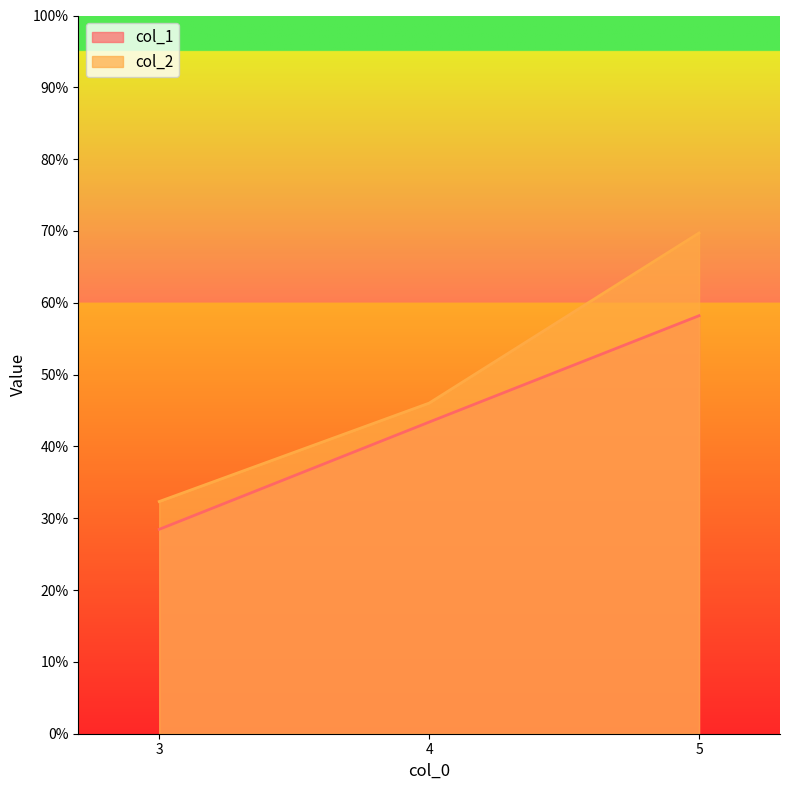

Is the value of col_2 at 5 greater than the value of col_1 at 5?

Yes